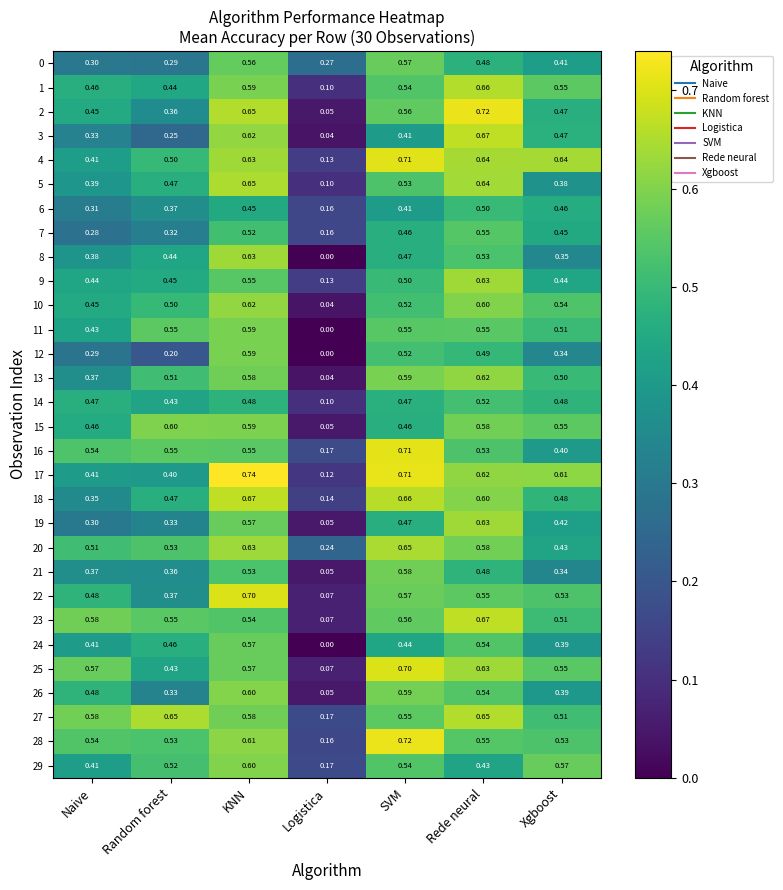

Which series has the largest range (max minus min)?

2